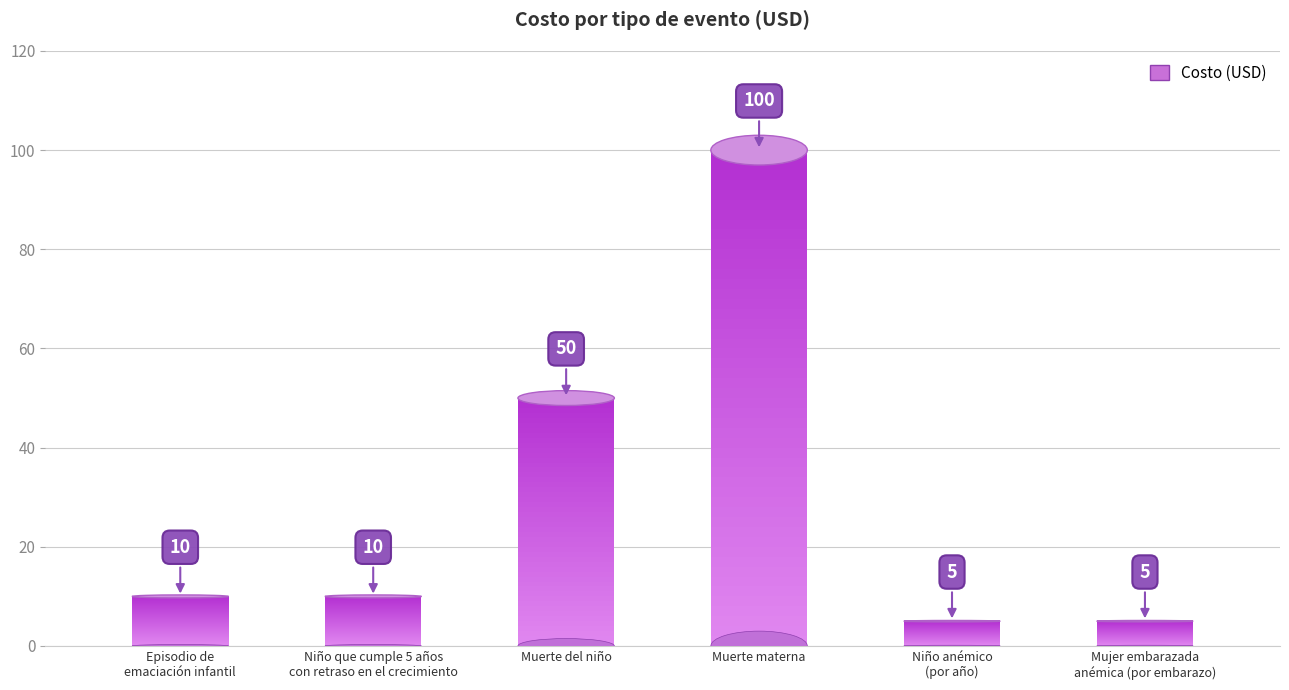

Which category has the lowest value across all series?

Niño anémico
(por año)